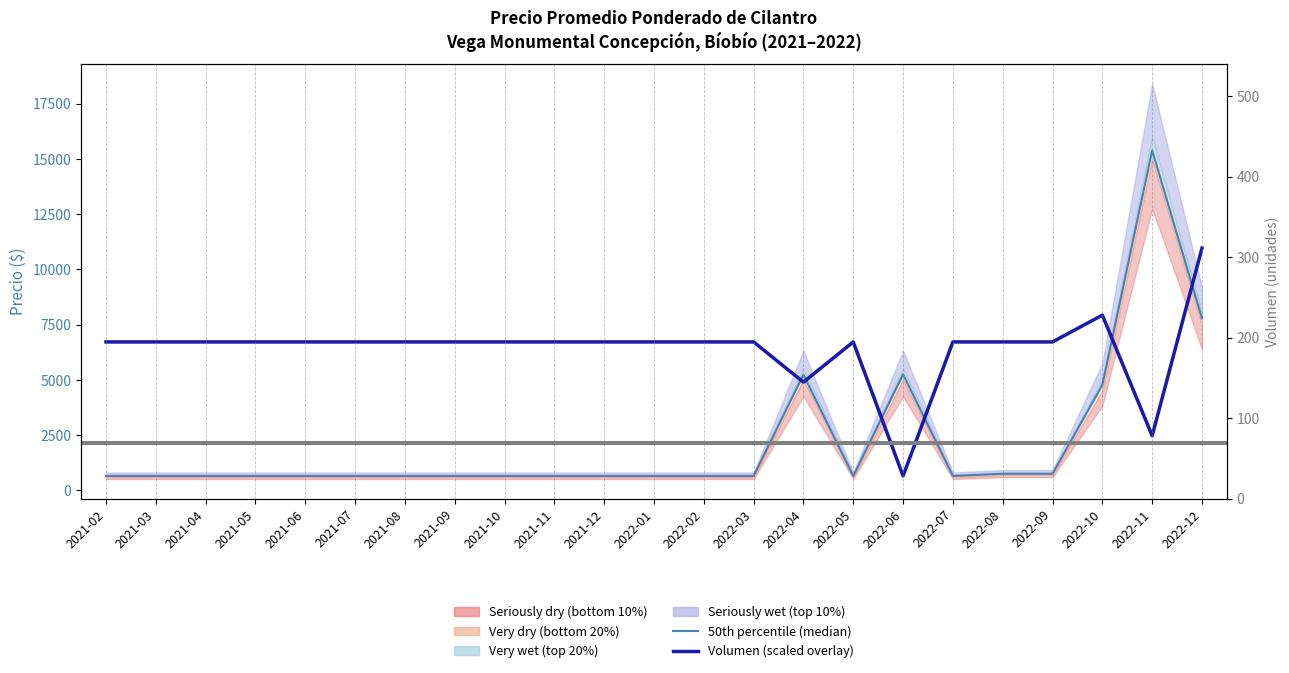

Count the number of categories in the chart.

23